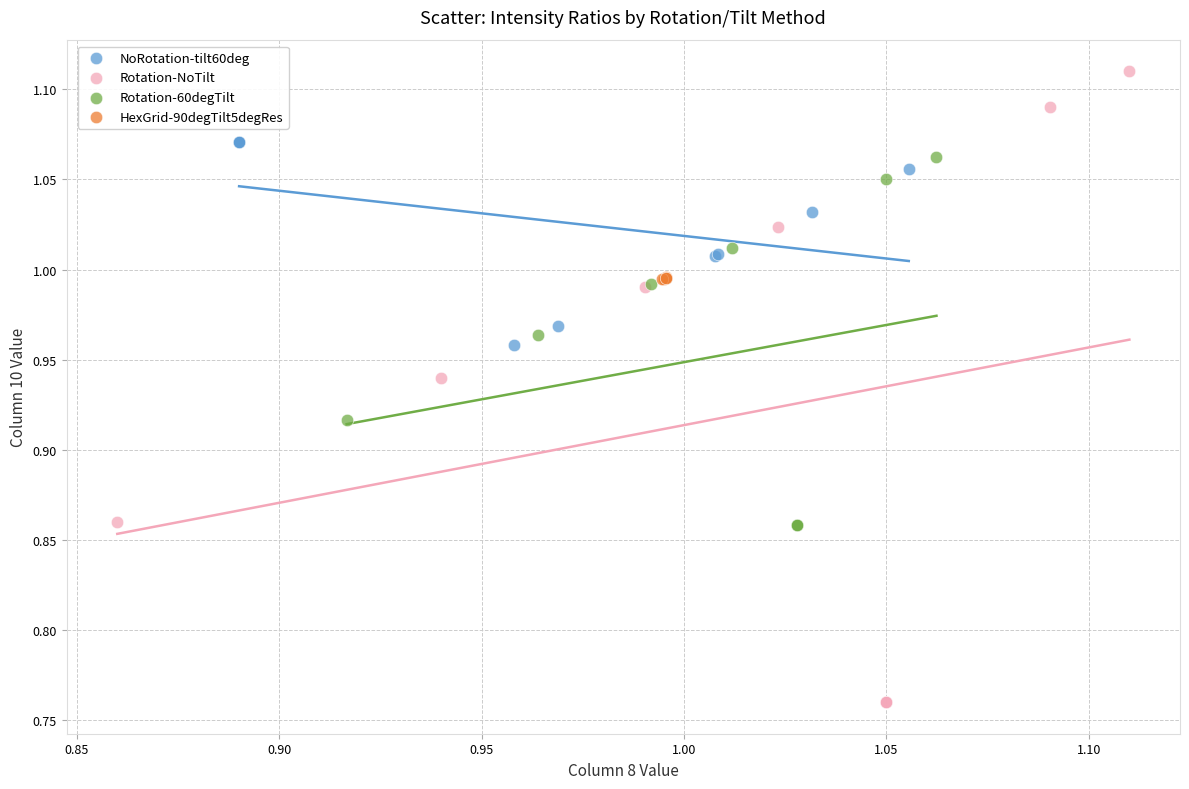

Which series reaches the minimum Y coordinate?

Rotation-NoTilt